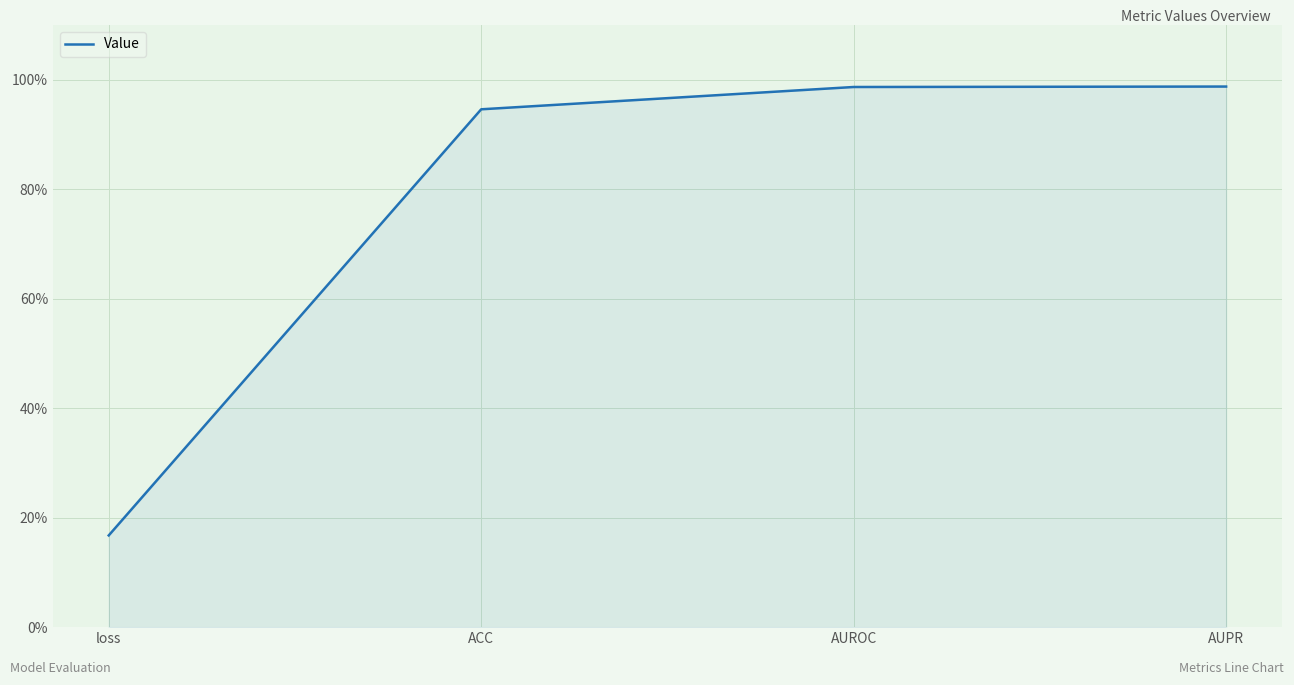

Does the chart display data point markers on the line(s)?

No